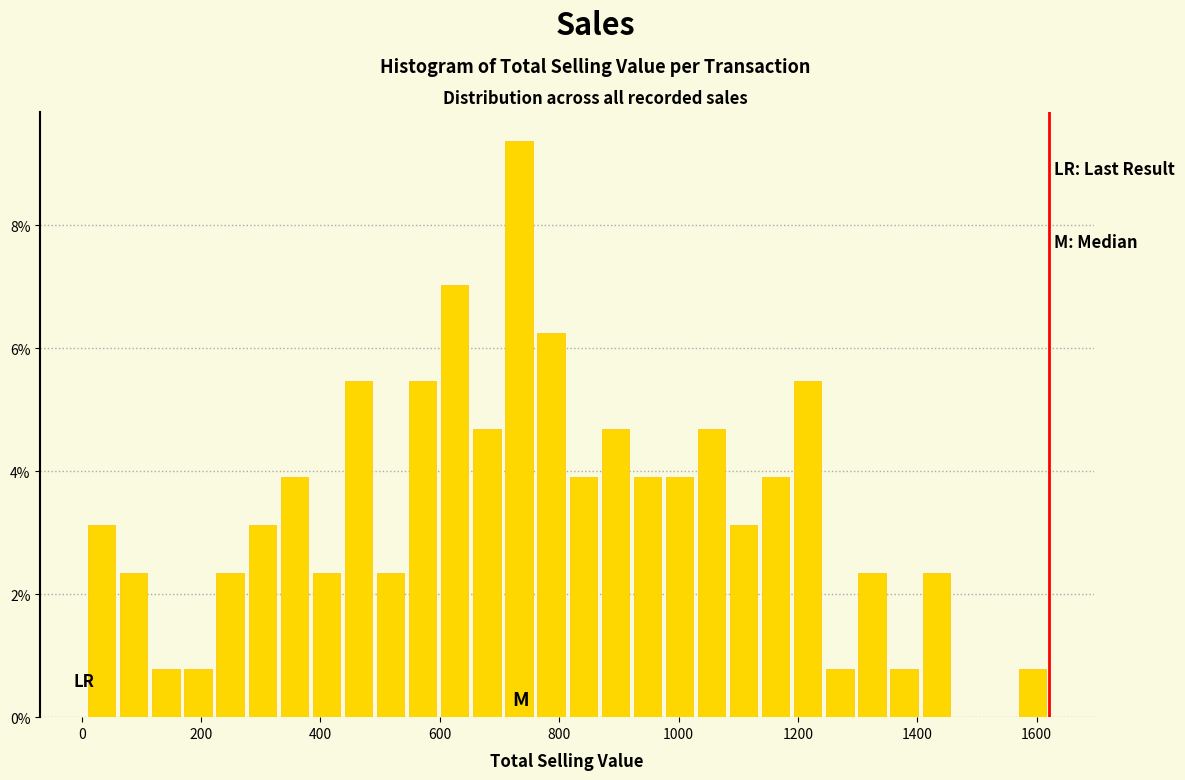

Read against the x-axis, roughly where is the centre of the tallest bar?

740